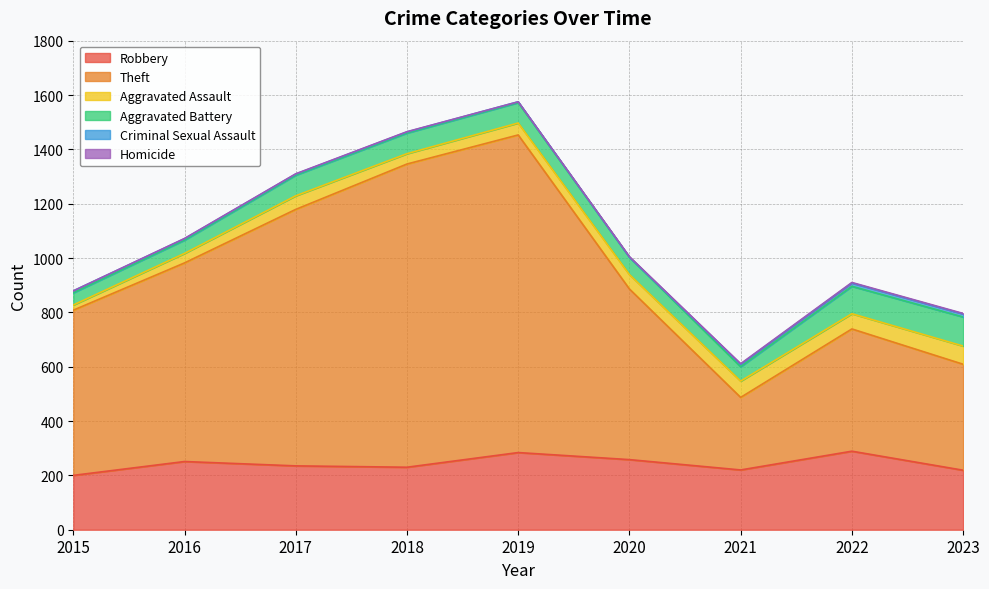

Is it true that Criminal Sexual Assault equals 5 at 2016?

True